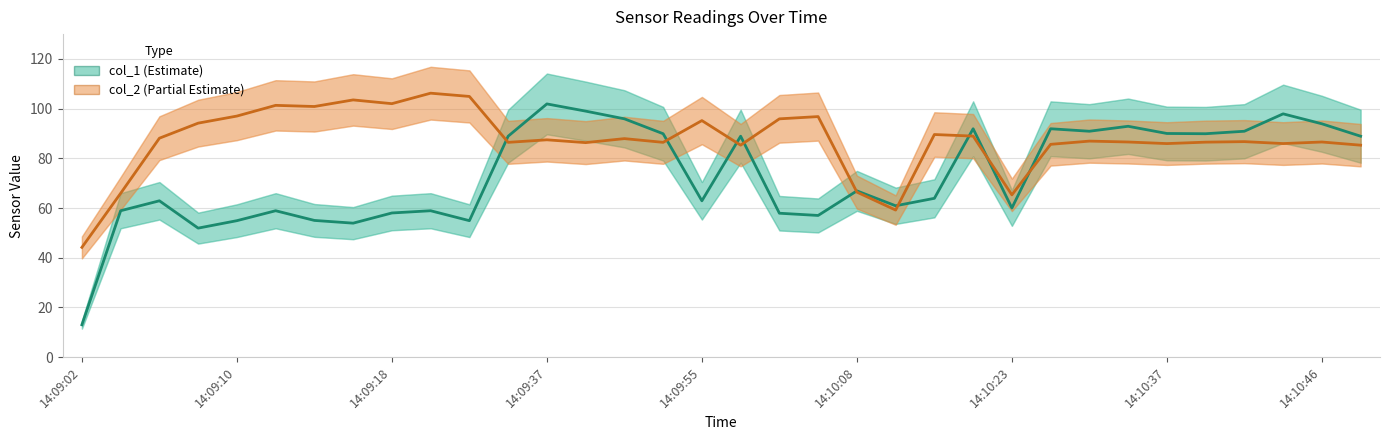

True or false: col_2 and col_1 cross at least once.

True